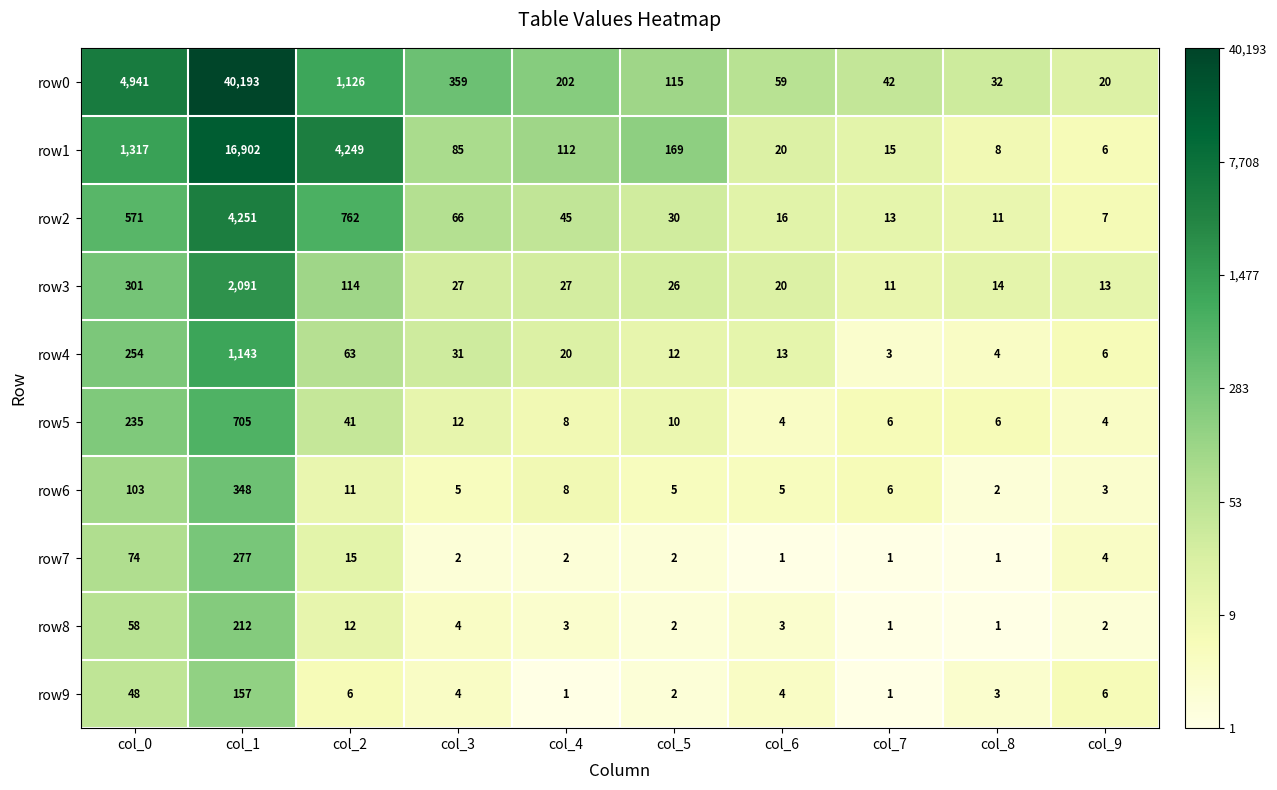

At which category is the sum across all series the highest?

col_1